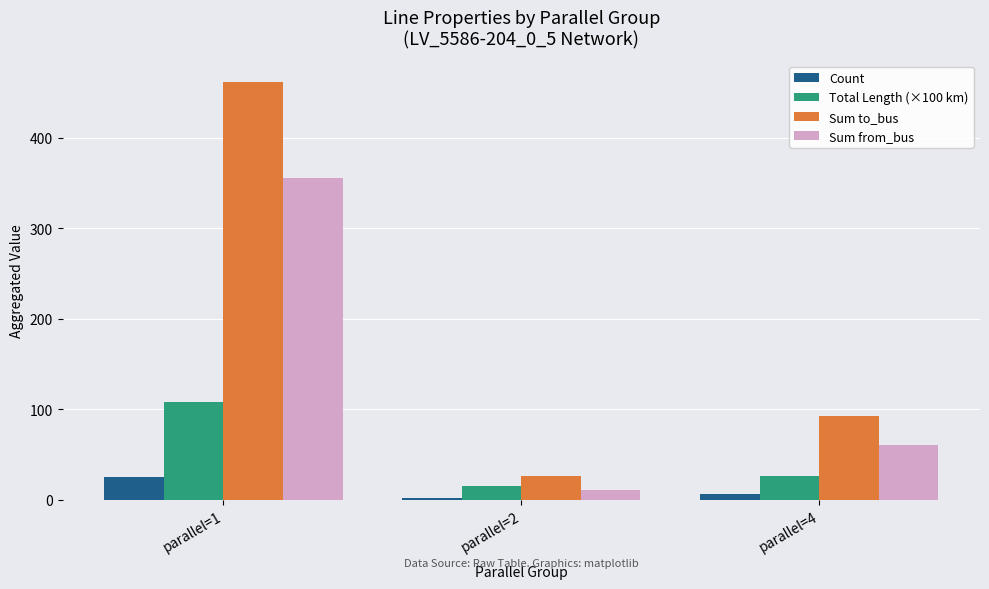

Reading left to right, extract all data points from this chart.

Count: 25.0	2.0	6.0
Total Length (×100 km): 107.9	15.0	26.1
Sum to_bus: 462.0	26.0	93.0
Sum from_bus: 355.0	11.0	60.0